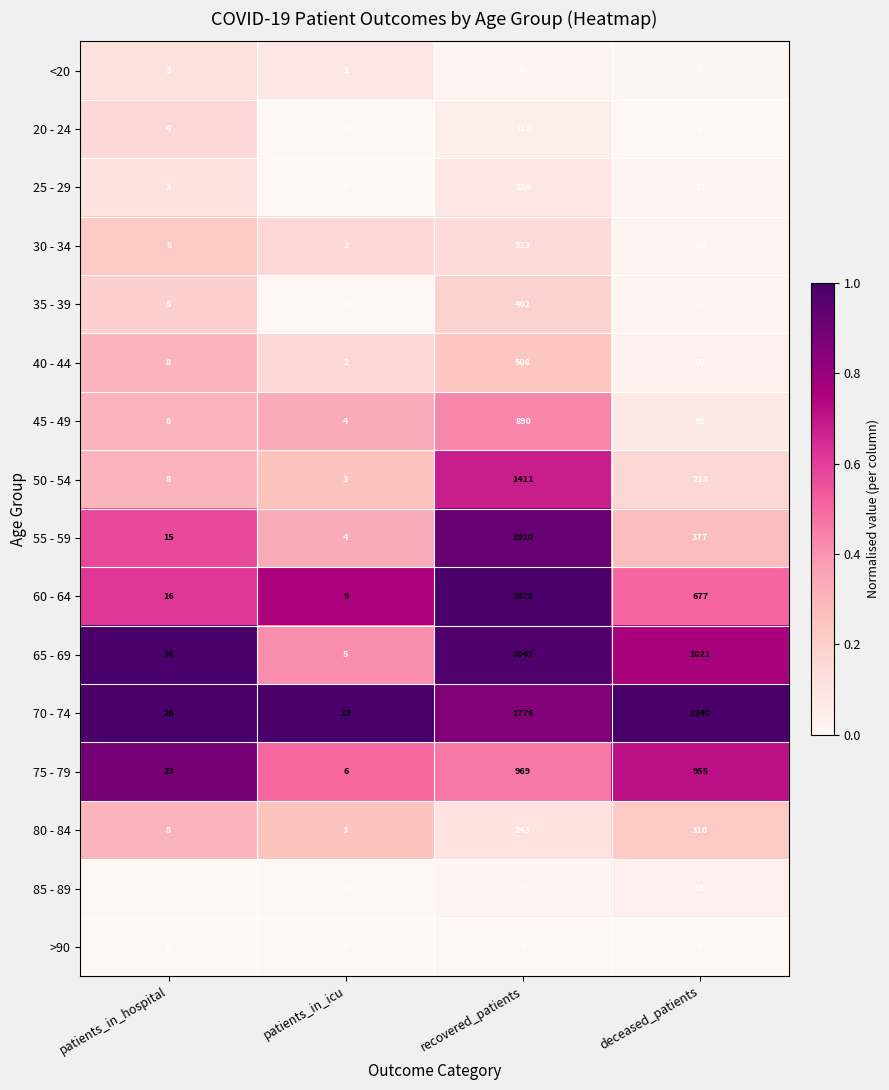

What is the sum of the 30 - 34 values at deceased_patients and patients_in_icu?

16